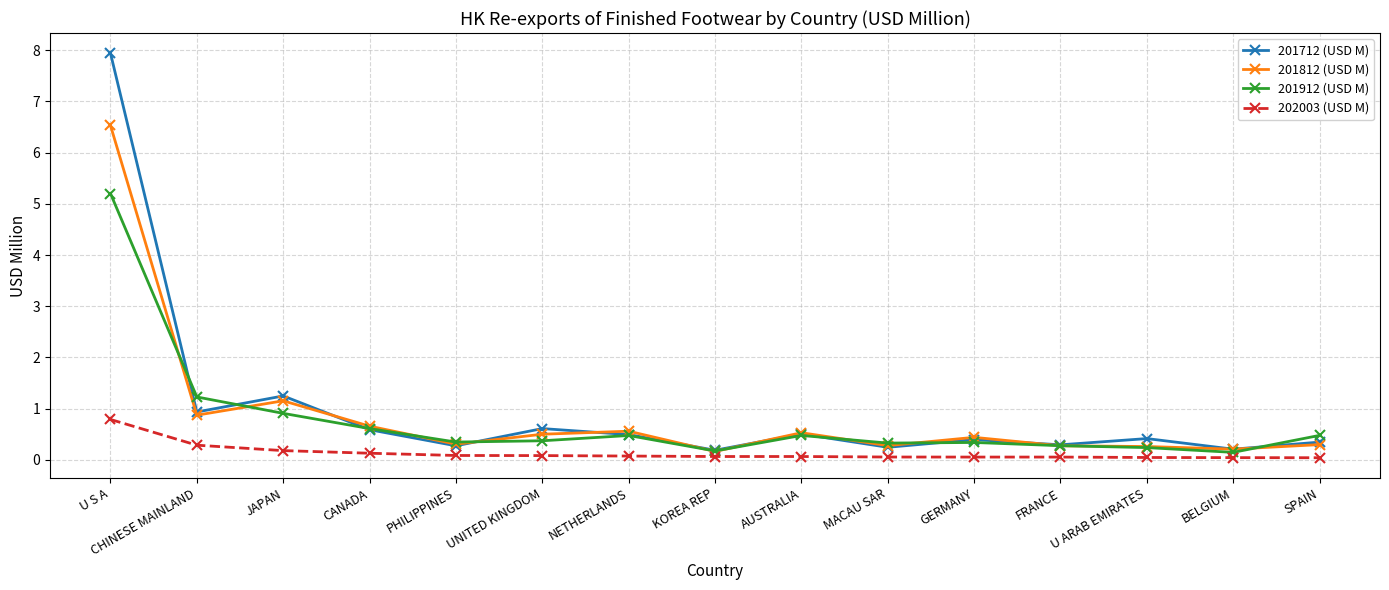

What position from the right is BELGIUM?

2